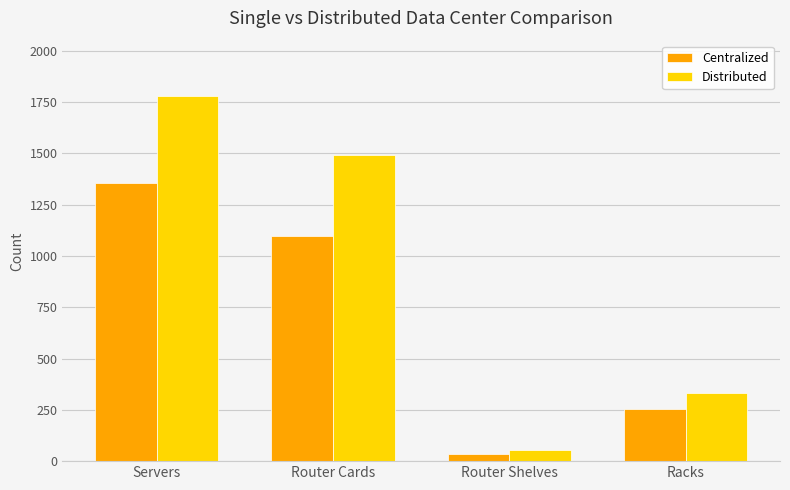

What is the greatest value displayed?

1782